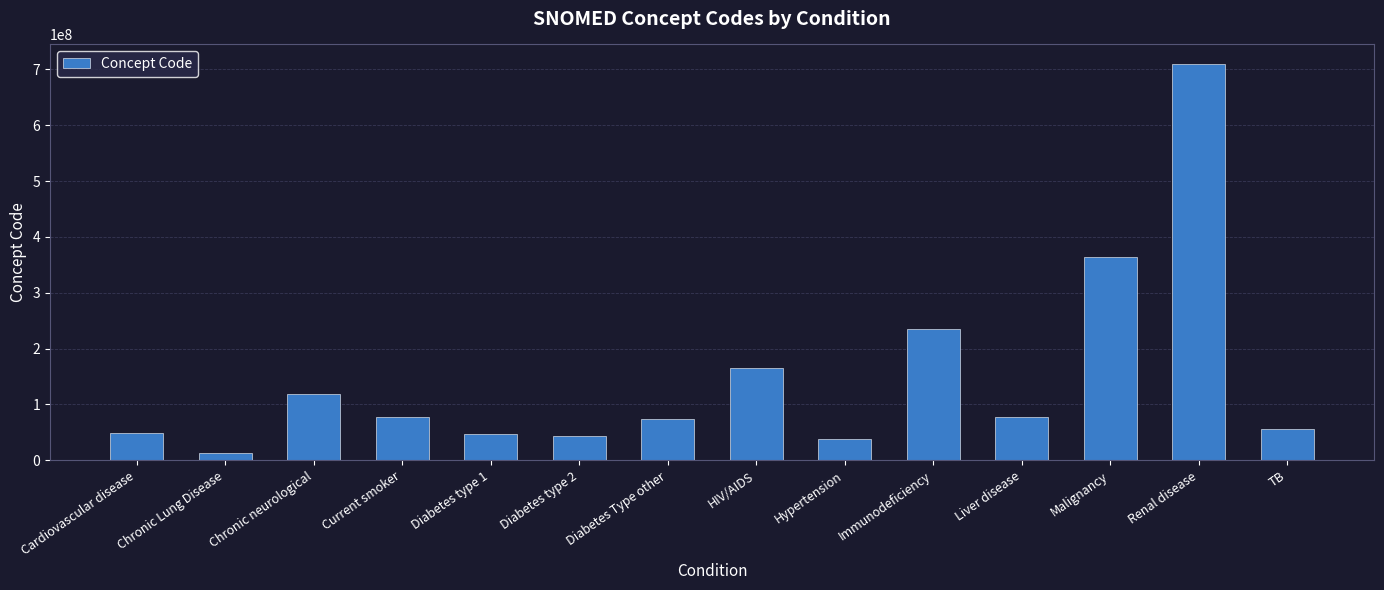

The value at Liver disease is 118504991. True or false?

False